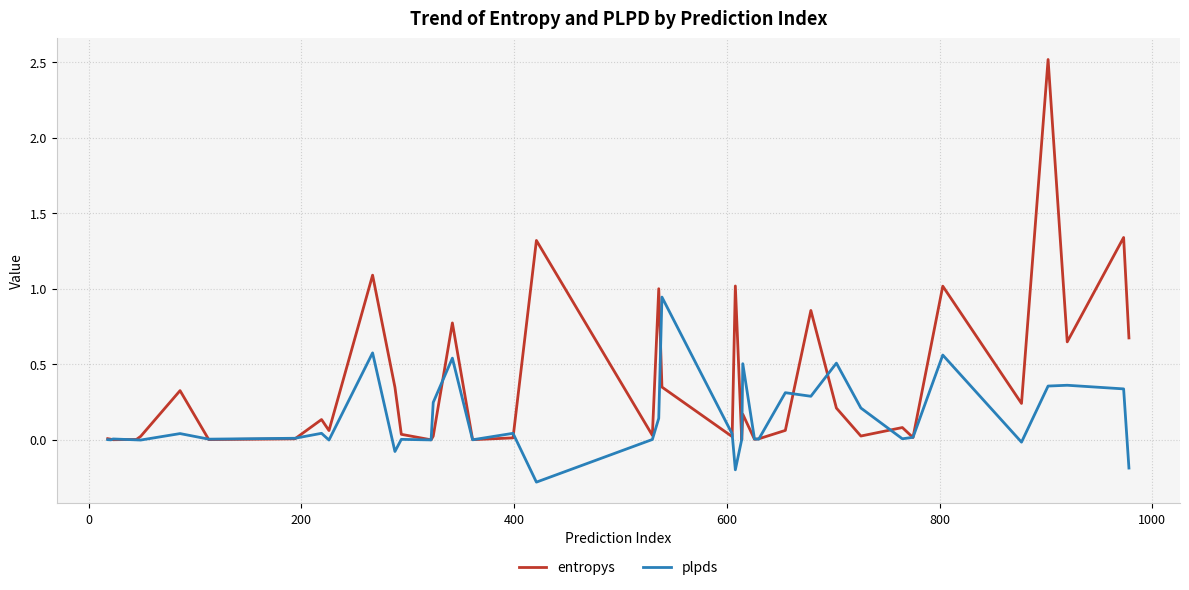

True or false: plpds and entropys intersect in this chart.

True